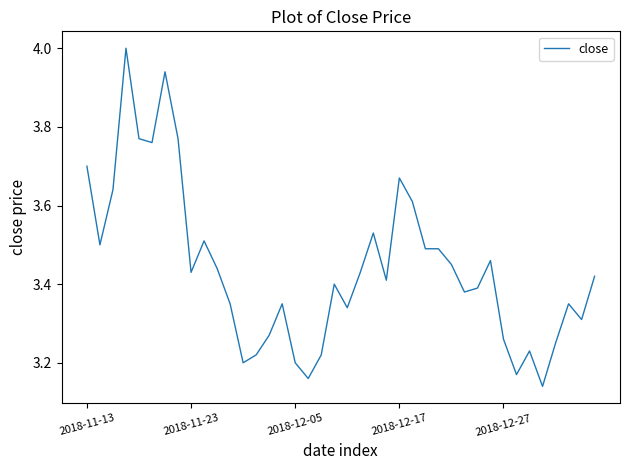

What is the sum of all values?

137.6